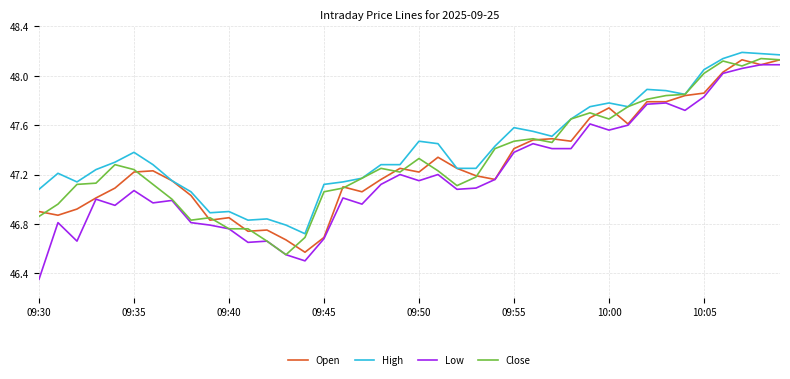

Which series has the largest total across all categories?

High